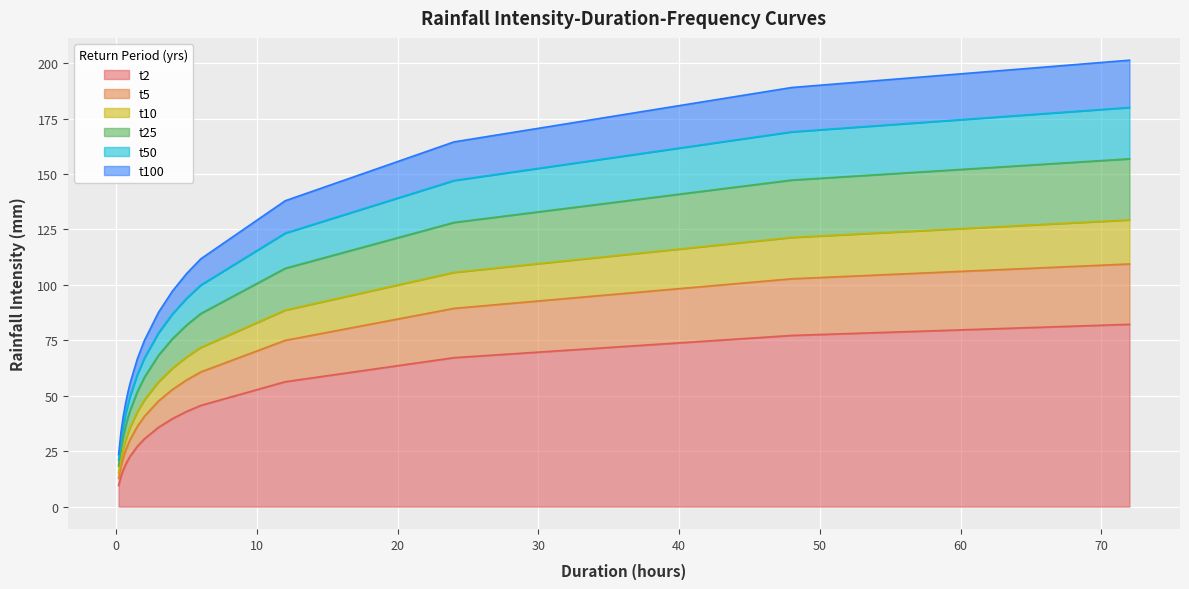

Which category has the lowest value in the t100 series?

0.167